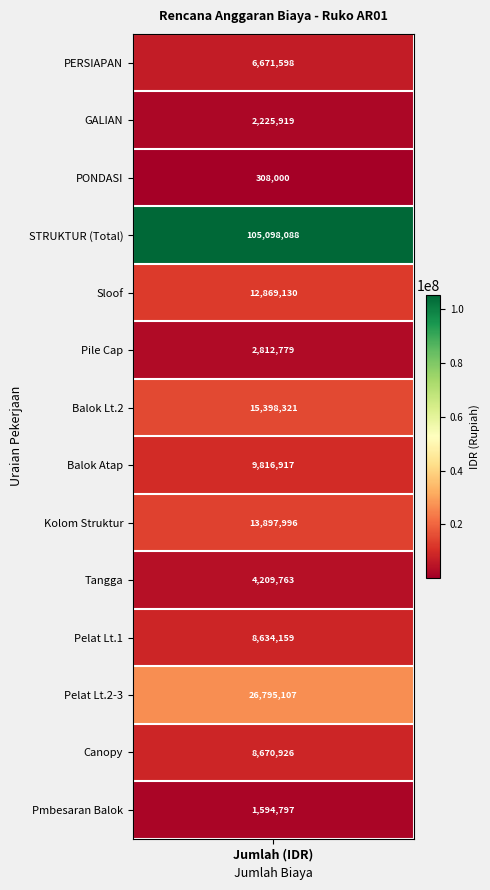

Rank the categories by value from highest to lowest.

PEK. STRUKTUR, Pelat lantai 2,3 dan dak, Balok Lt. 2, Kolom Struktur, Sloof, Balok Atap + Rink Balok, Canopy, Pelat lantai 1, PEKERJAAN PERSIAPAN, Tangga Lt.1 dan Lt.2, Pile Cap, PEK. GALIAN, Pembesaran Balok, PEK. PONDASI